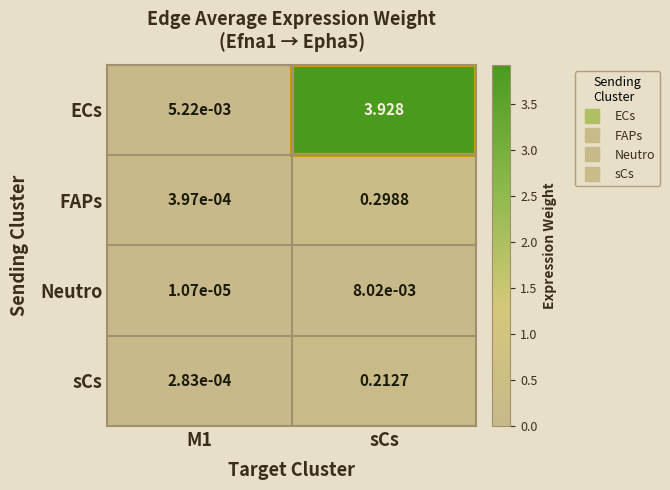

Count the number of data series in this chart.

4